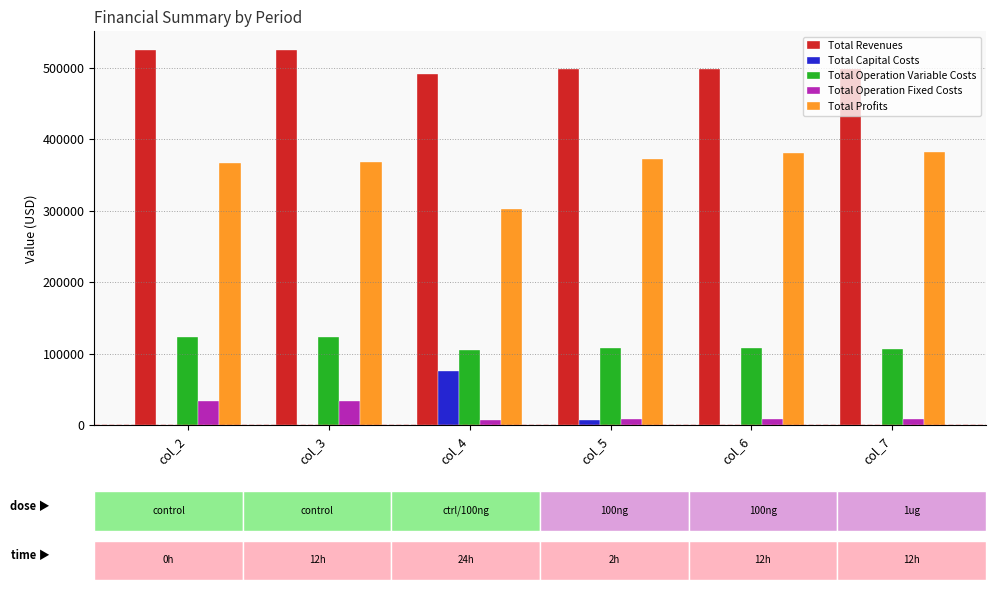

What is the sum of all Total Capital Costs values?

84000.0